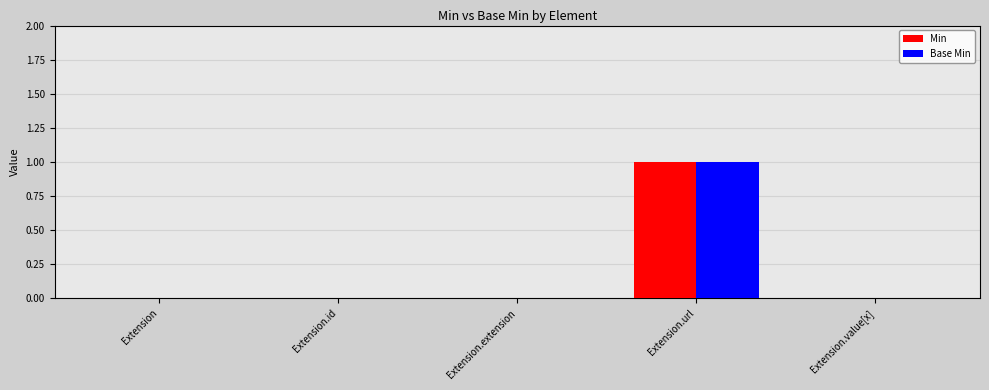

At which label does Base Min reach its peak?

Extension.url